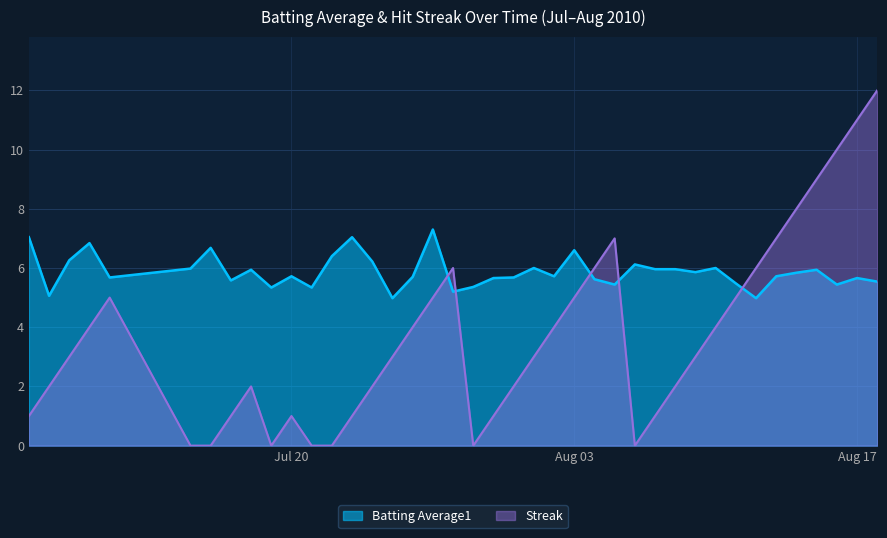

Which series has the largest total across all categories?

Batting Average1